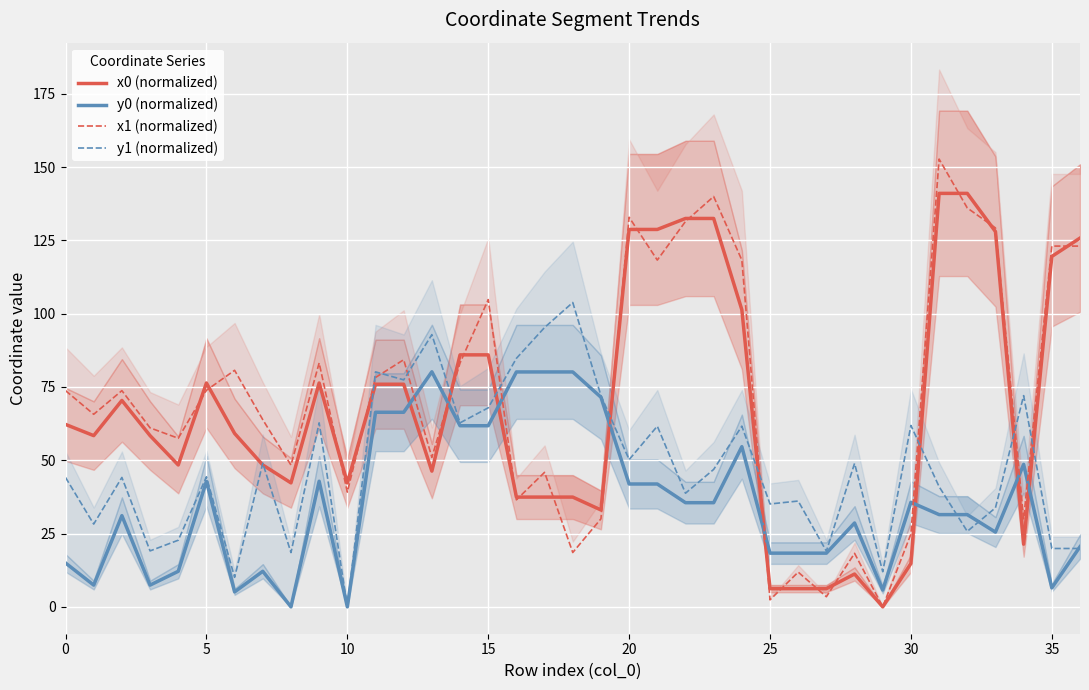

True or false: x0 (normalized) and y0 (normalized) intersect in this chart.

True